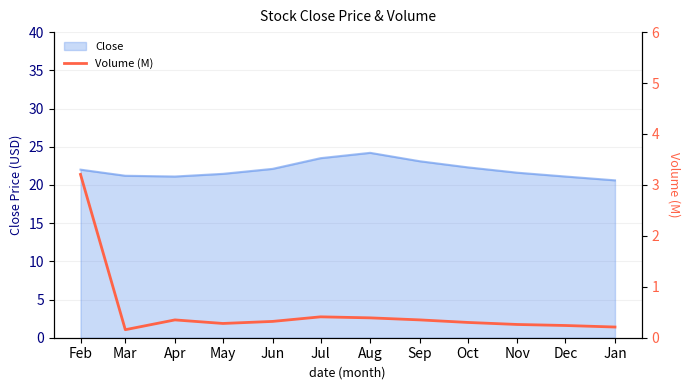

Is it true that Close equals 21.6 at Nov?

True